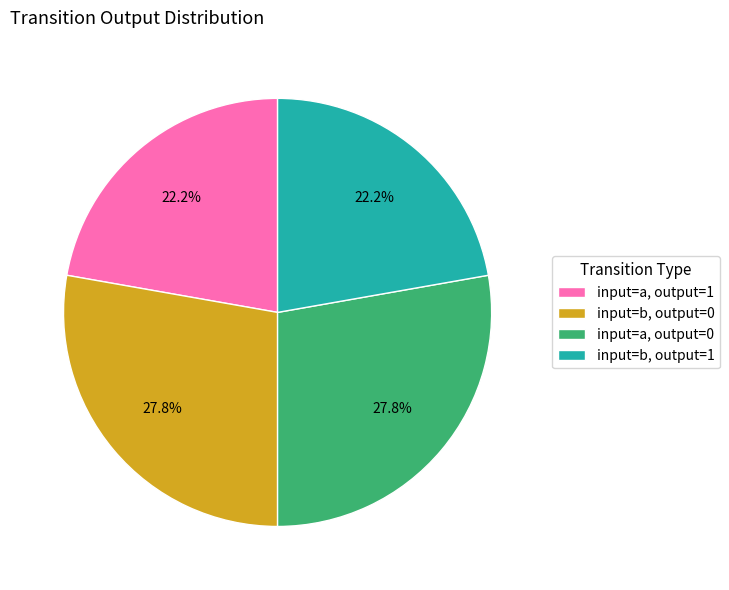

How much of the chart is everything except input=a, output=0?

72.2%